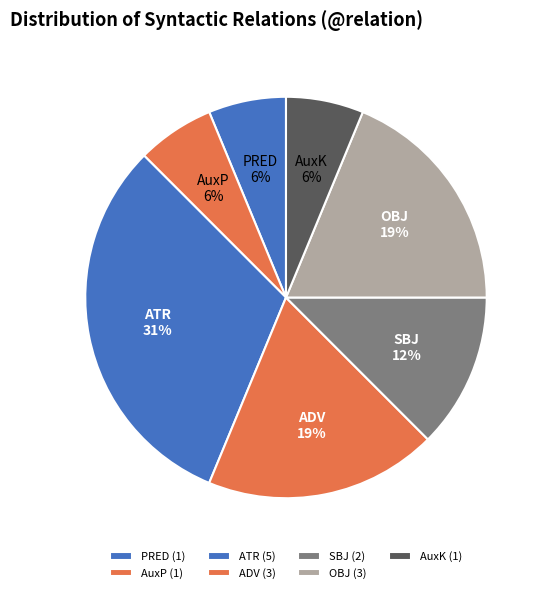

Count the number of slices in the pie.

7